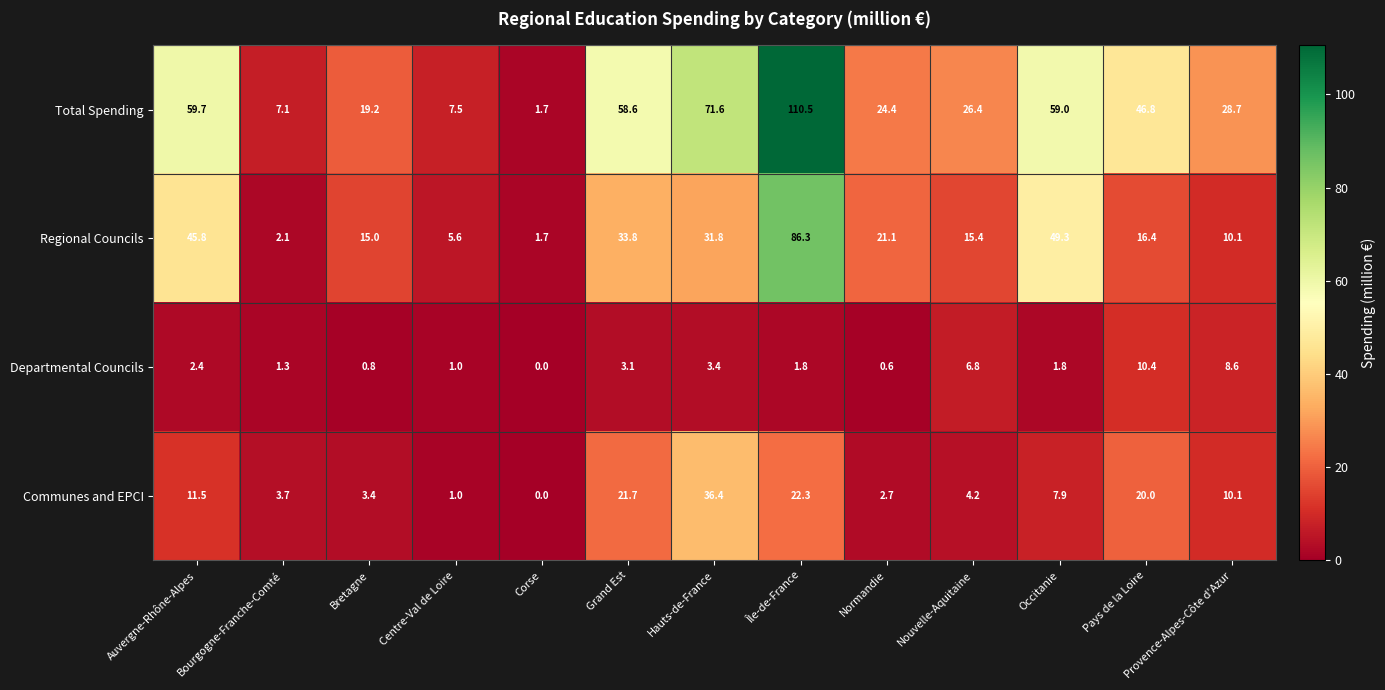

Is it true that Departmental Councils equals 0.0 at Corse?

True